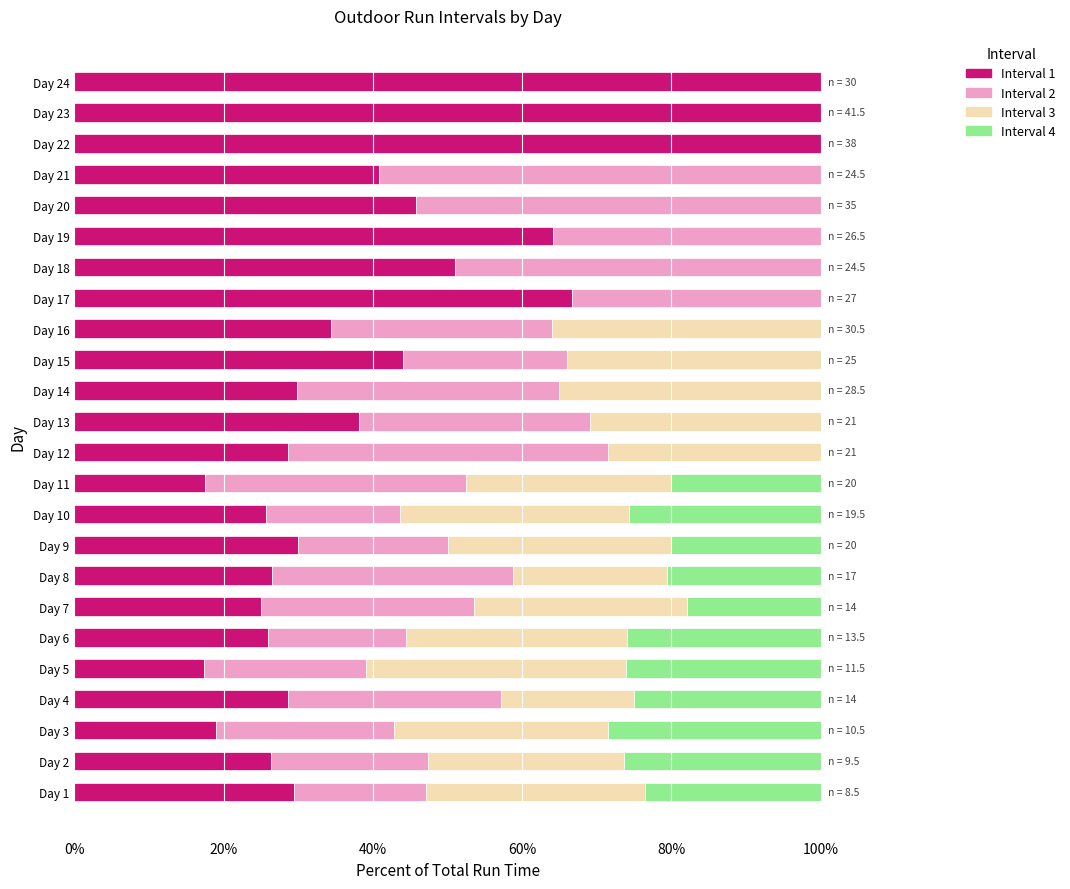

What is the total value across all series at Day 18?

100.0